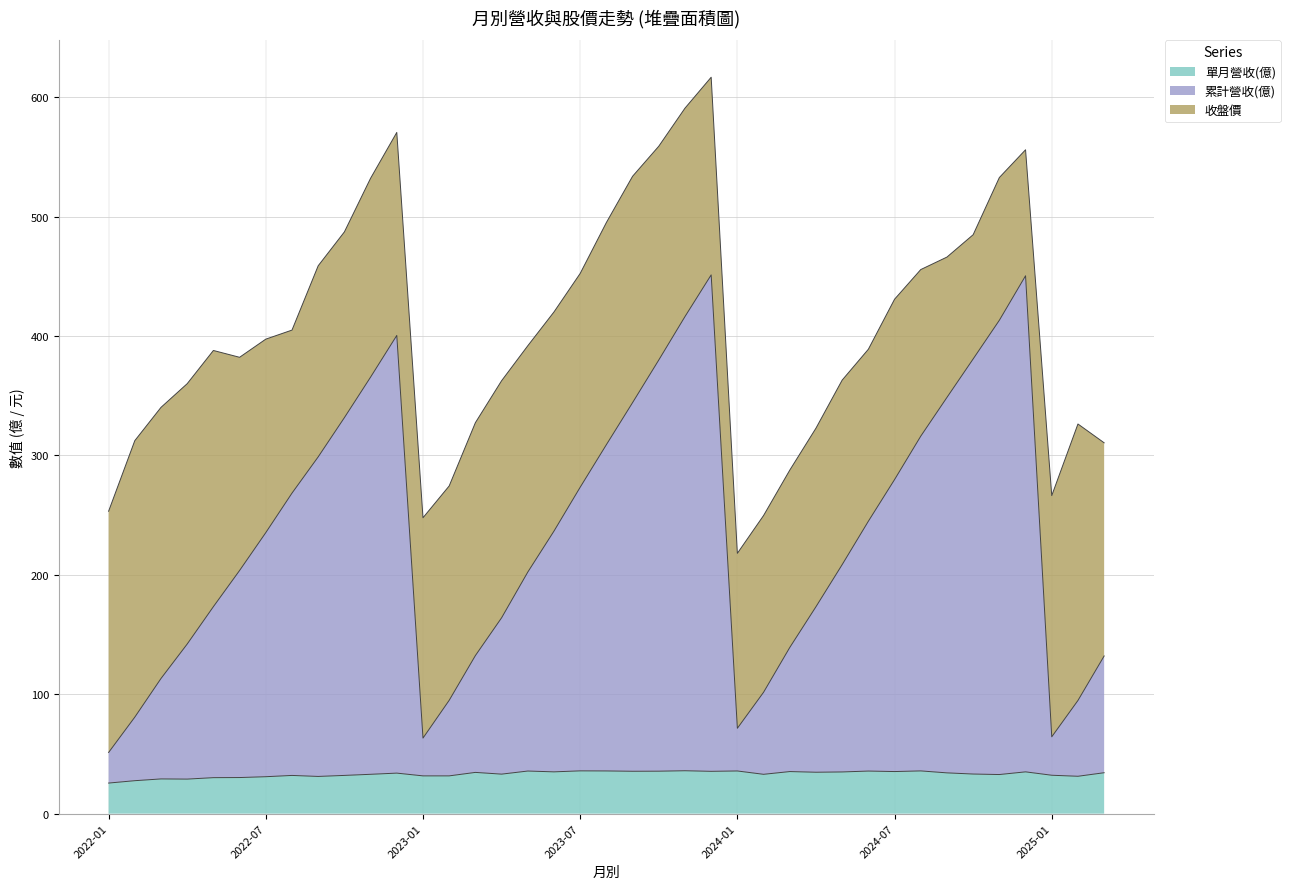

The value of 累計營收(億) at 2022-04 is 142.0. True or false?

True